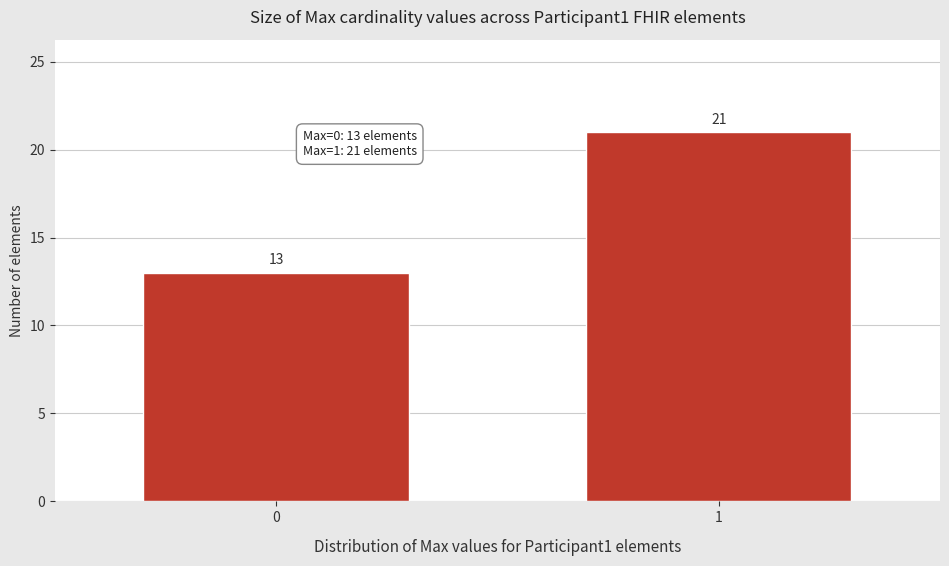

Reading left to right, transcribe all the data shown in this chart.

13	21